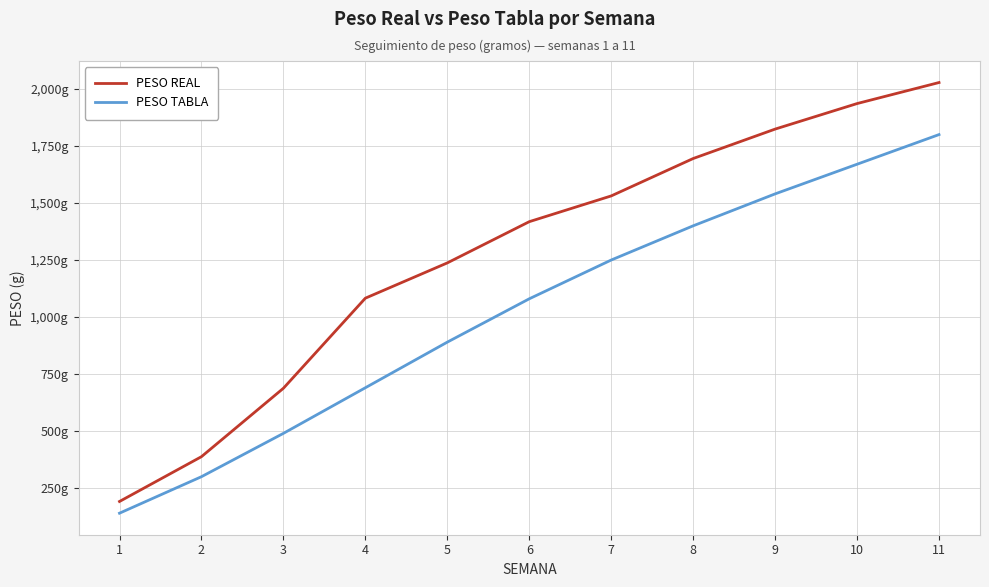

True or false: PESO TABLA and PESO REAL intersect in this chart.

False